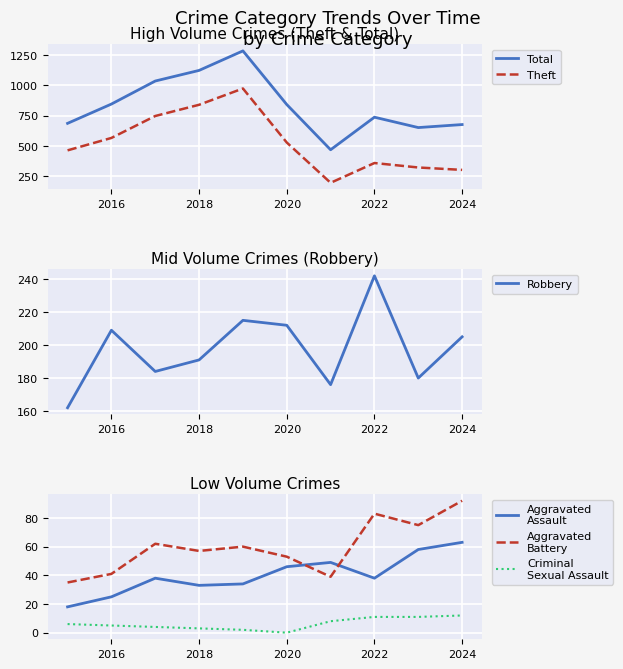

Reading left to right, list all the values displayed in this chart.

Total: 686	846	1037	1125	1287	842	467	737	651	676
Theft: 462	565	747	840	975	527	193	357	320	300
Robbery: 162	209	184	191	215	212	176	242	180	205
Aggravated
Assault: 18	25	38	33	34	46	49	38	58	63
Aggravated
Battery: 35	41	62	57	60	53	39	83	75	92
Criminal
Sexual Assault: 6	5	4	3	2	0	8	11	11	12